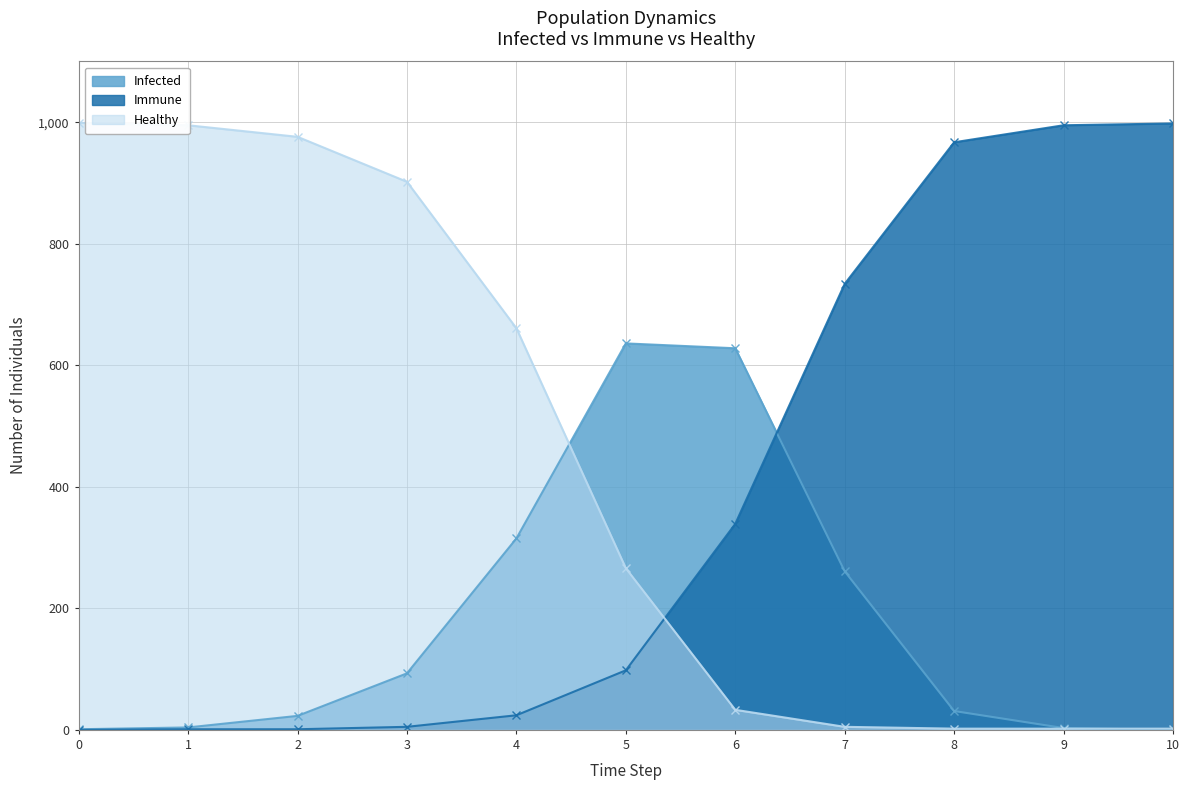

Reading right to left, what are all the values shown in this chart?

Infected: 0	3	31	261	628	636	315	93	23	4	1
Immune: 998	995	967	734	339	98	24	5	1	1	0
Healthy: 2	2	2	5	33	266	661	902	976	995	999